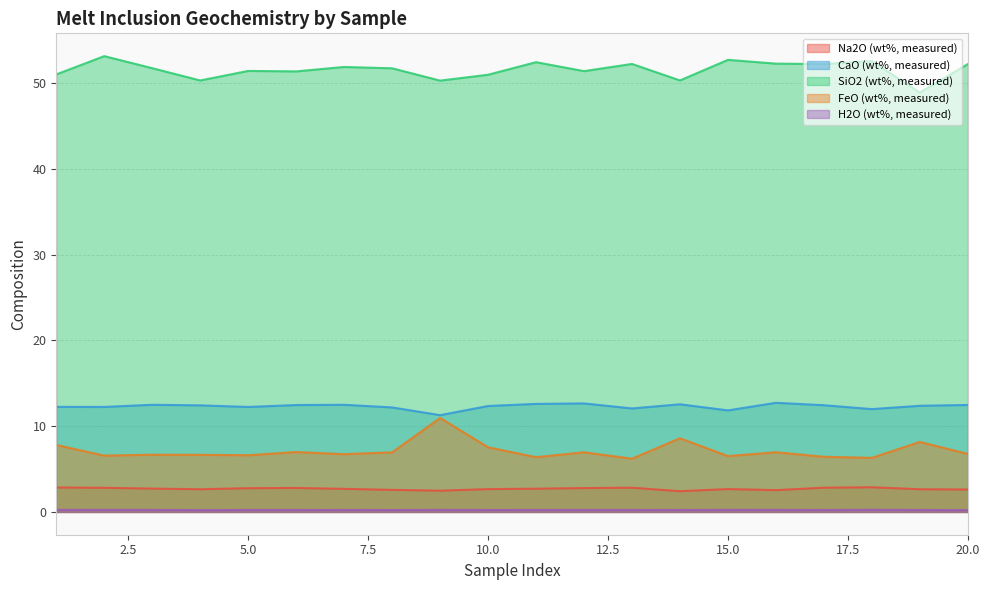

At which category does Na2O (wt%, measured) reach its first local valley?

4